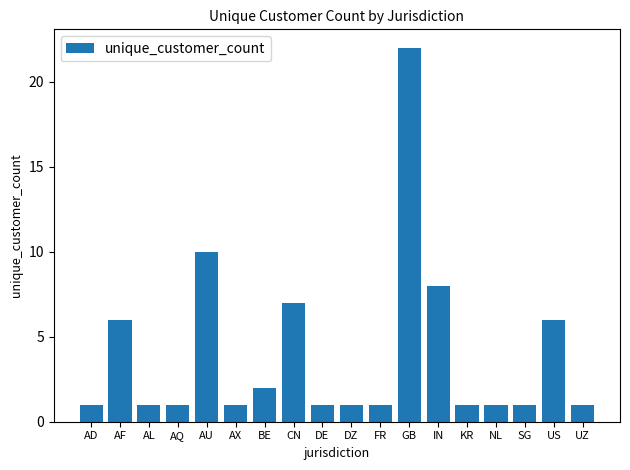

Reading right to left, what are all the values shown in this chart?

1	6	1	1	1	8	22	1	1	1	7	2	1	10	1	1	6	1